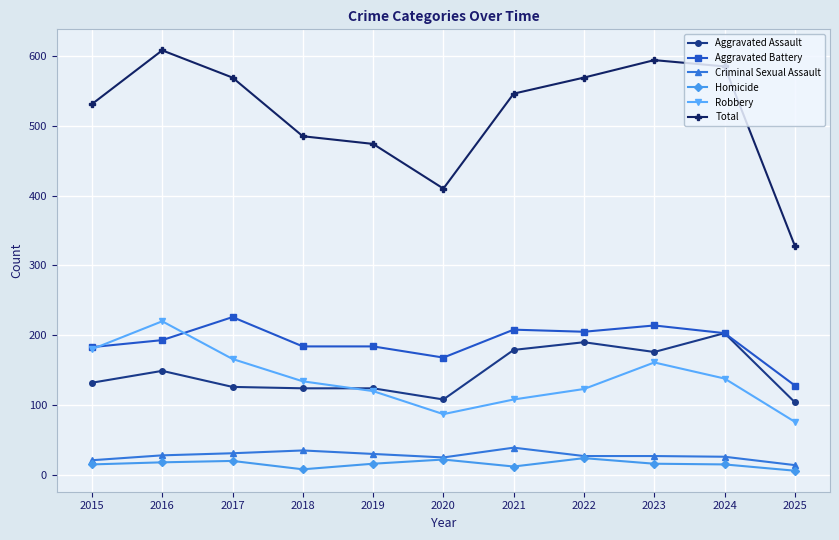

Read the Aggravated Battery value at 2017.

226